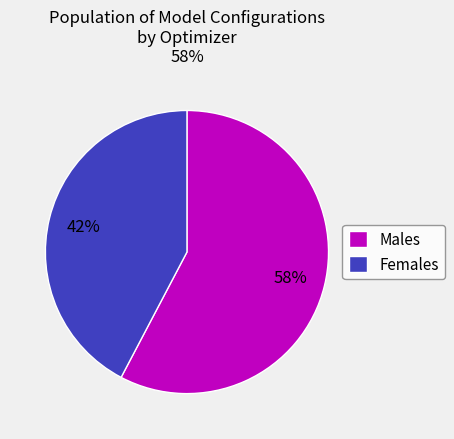

How many slices are in this pie chart?

2